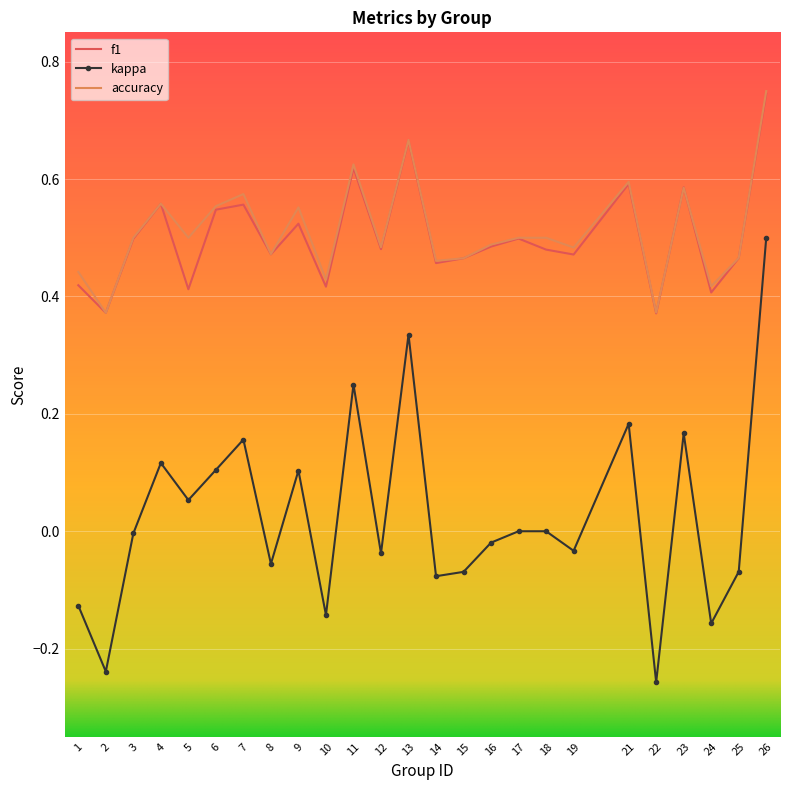

What are all the series names shown in the legend?

f1, kappa, accuracy